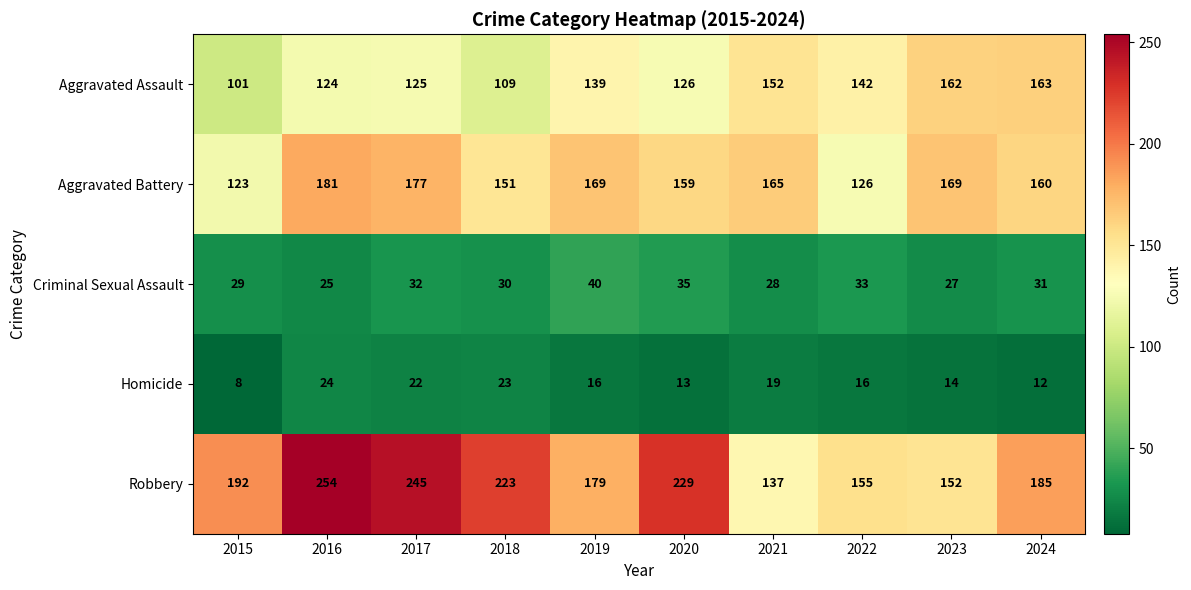

Where does the Homicide series first go above 16?

2016